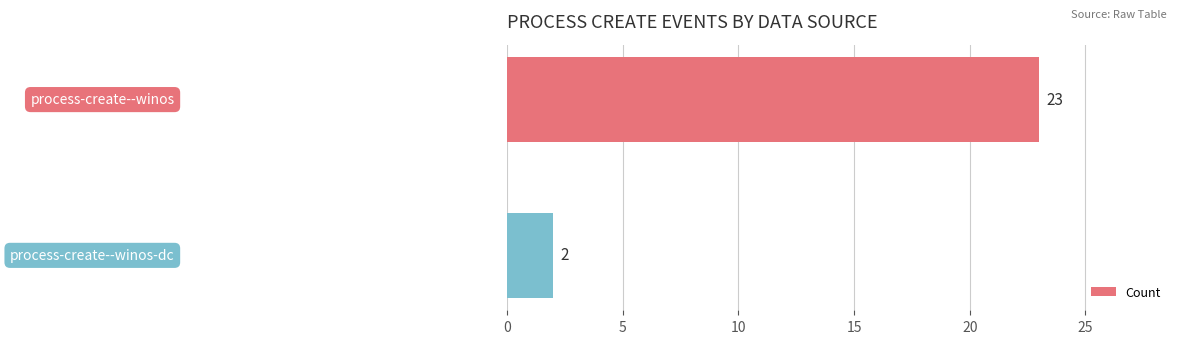

What is the difference between the maximum and minimum values?

21